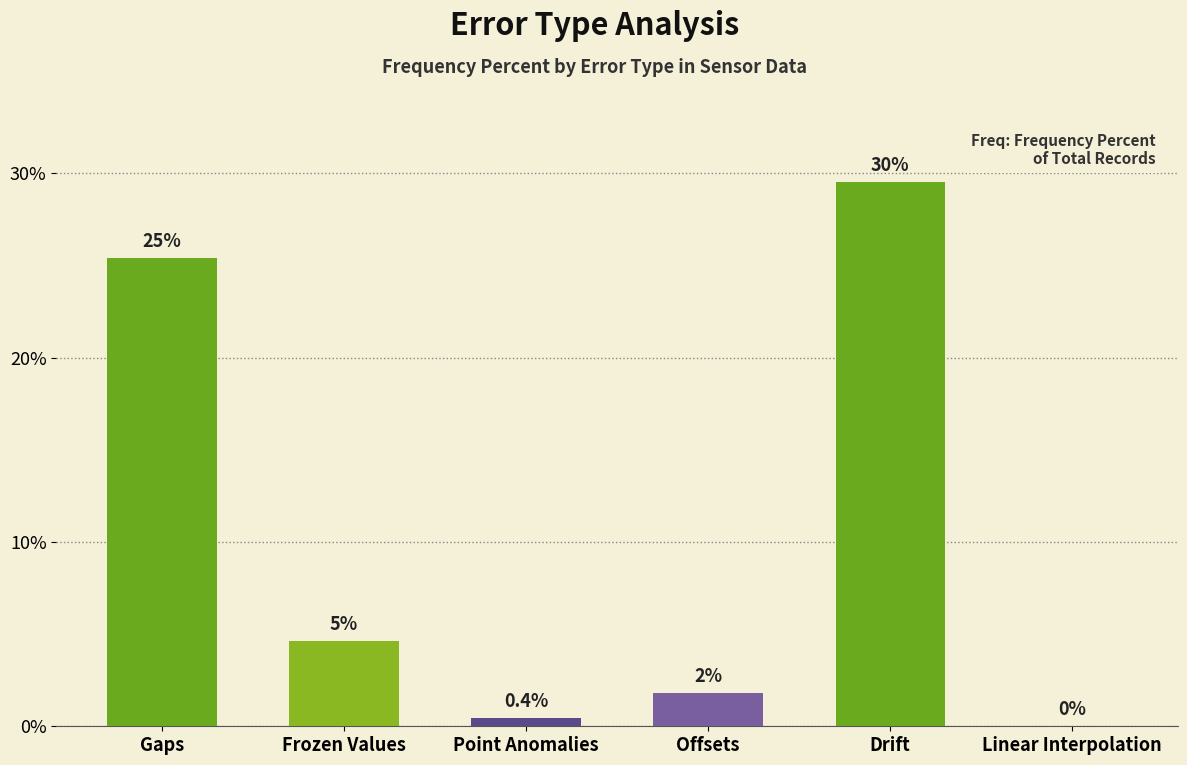

Rank the categories by value from highest to lowest.

Drift, Gaps, Frozen Values, Offsets, Point Anomalies, Linear Interpolation